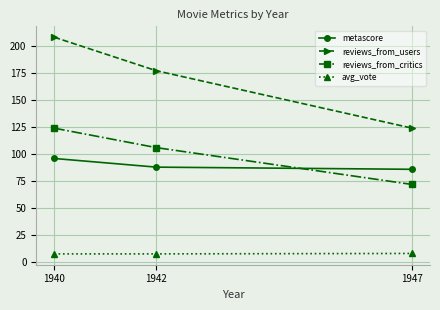

What is the value of the avg_vote point at the 2nd from the left?

7.9